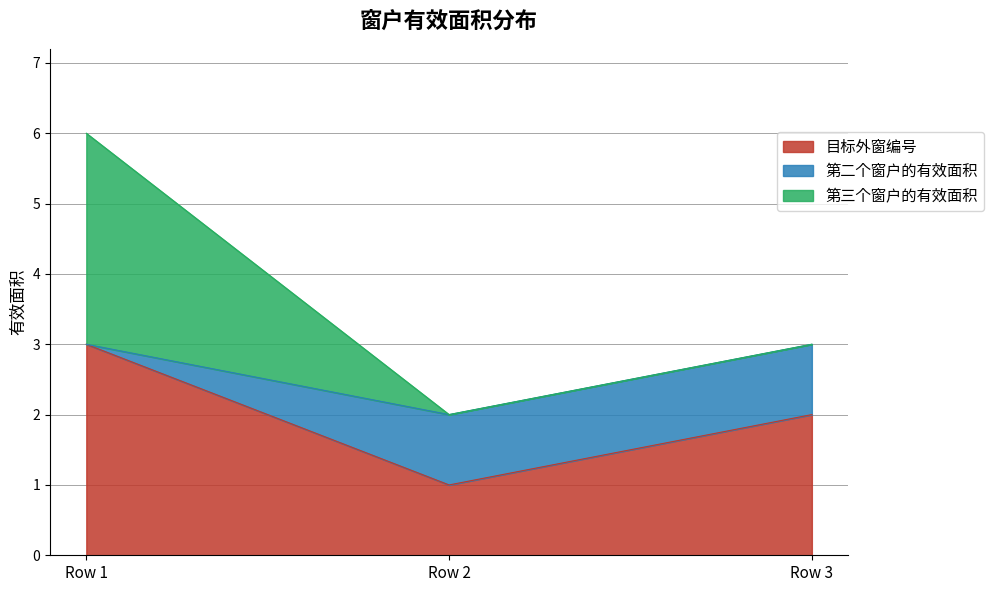

Is the value of 目标外窗编号 at Row 3 greater than the value of 第三个窗户的有效面积 at Row 2?

Yes